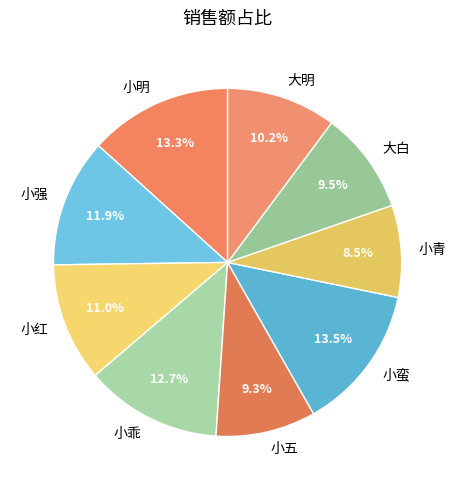

What percentage is NOT represented by 小青?

91.5%